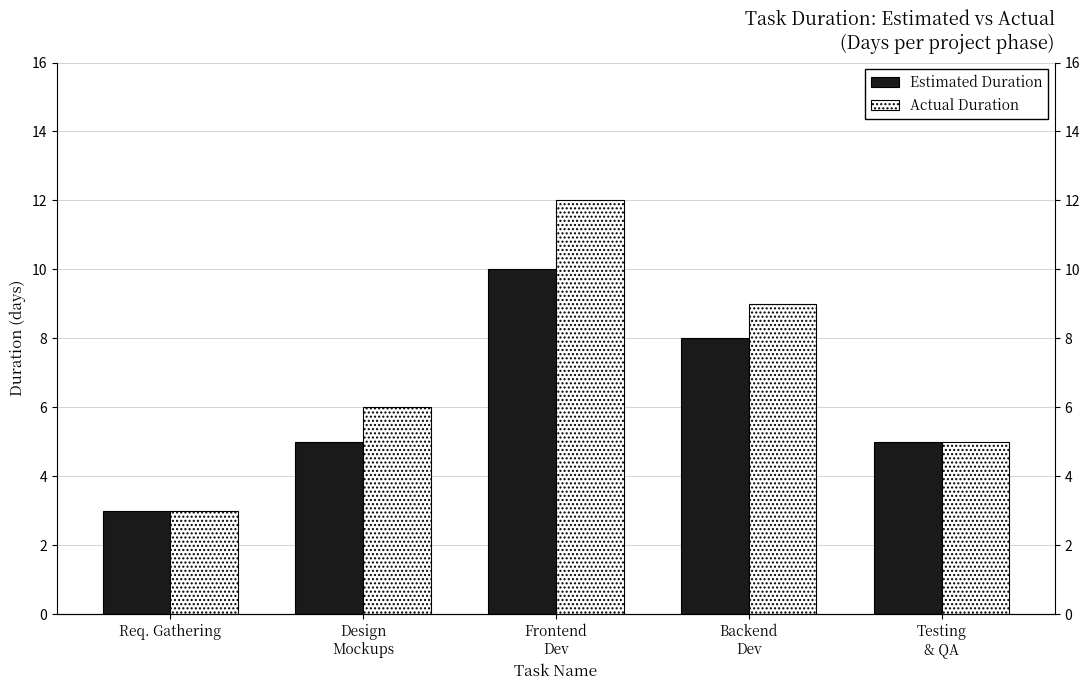

Where is Estimated Duration nearest to the value 6?

Design
Mockups